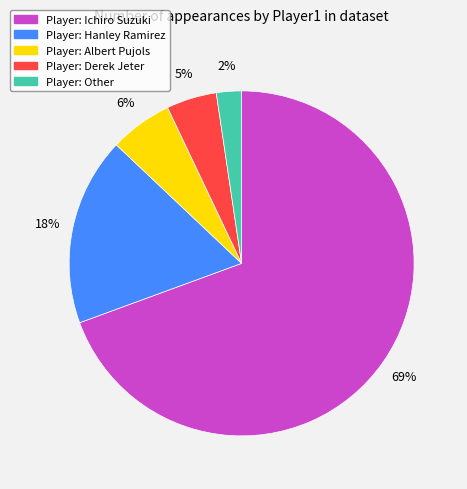

Does any single category account for the majority?

Yes